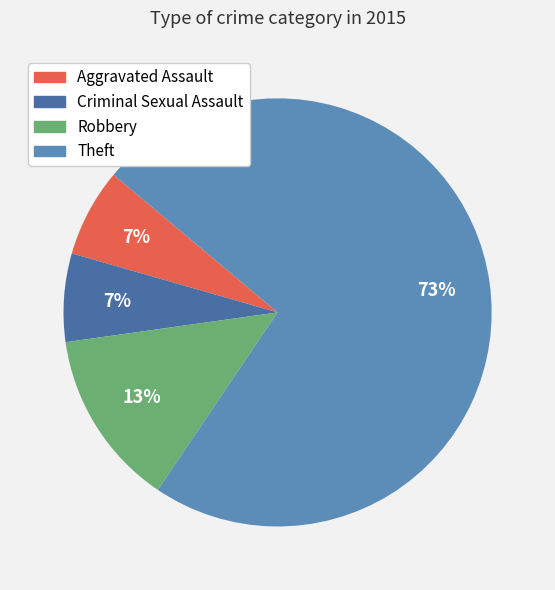

How many slices are in this pie chart?

4